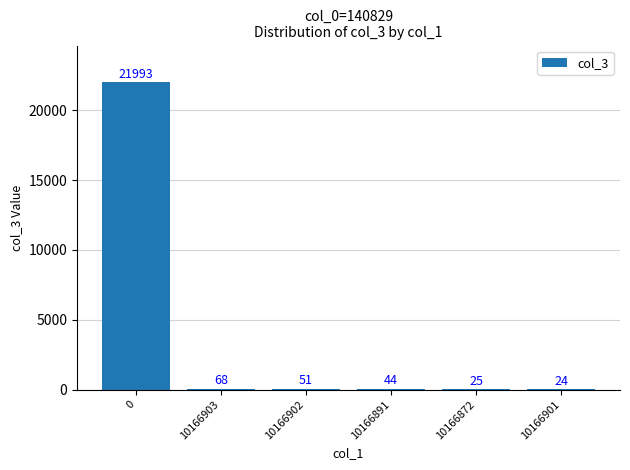

What is the difference between the values at 10166872 and 10166902?

26